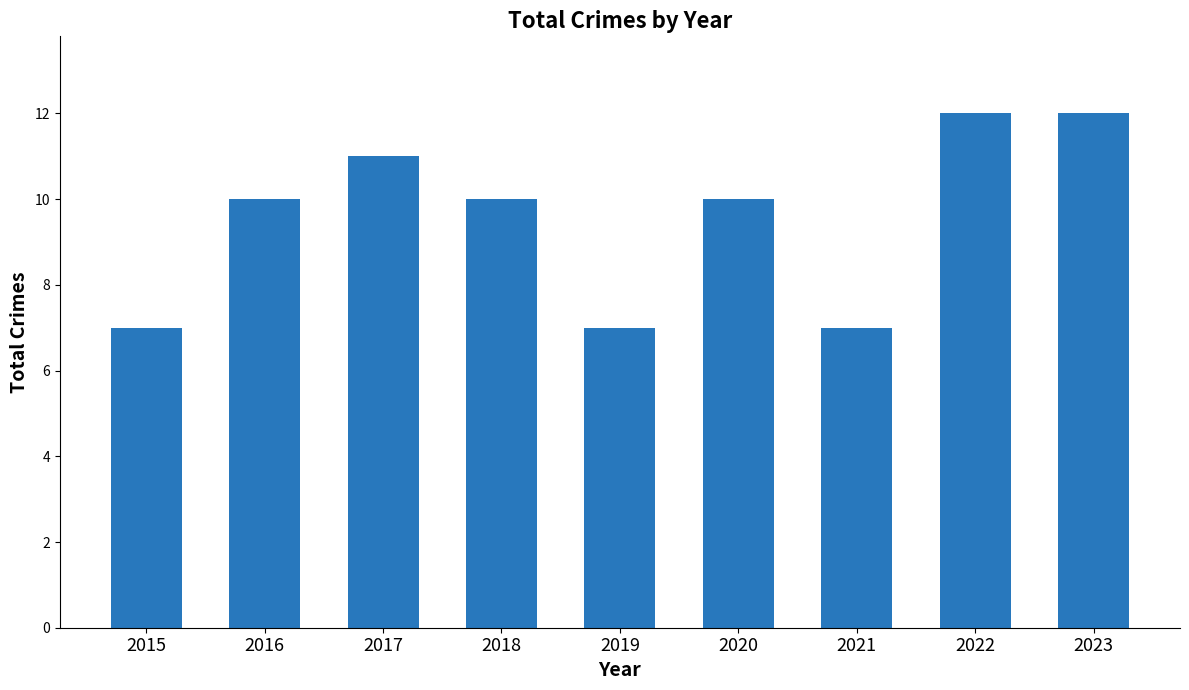

Approximately how many times larger is the value at 2015 compared to 2023?

0.6